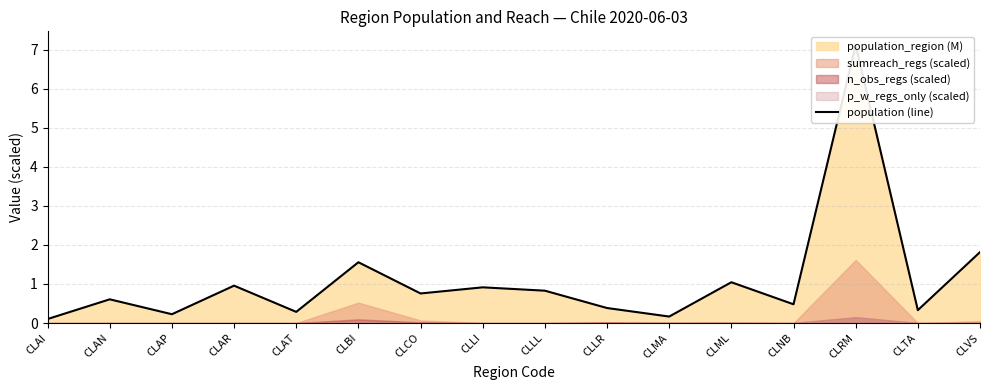

Which label corresponds to the largest value in the chart?

CLRM